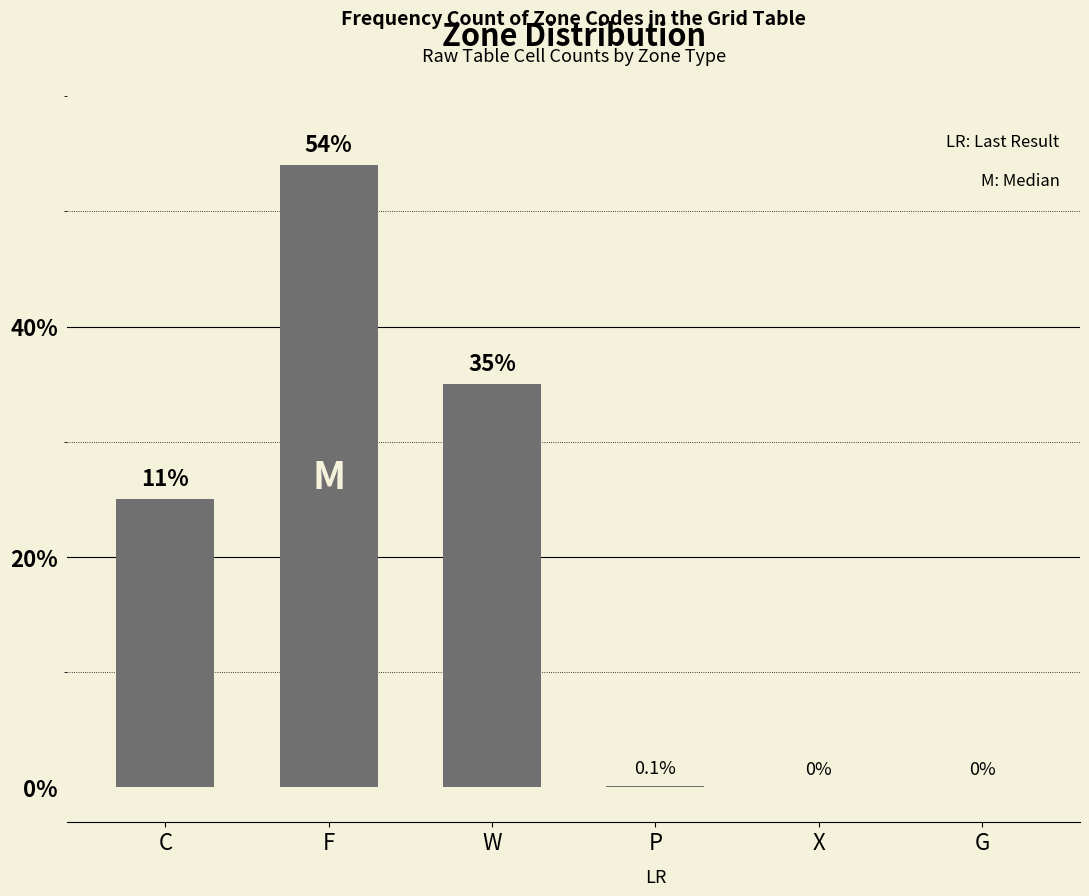

The chart shows a value of 18.1 at X. True or false?

False